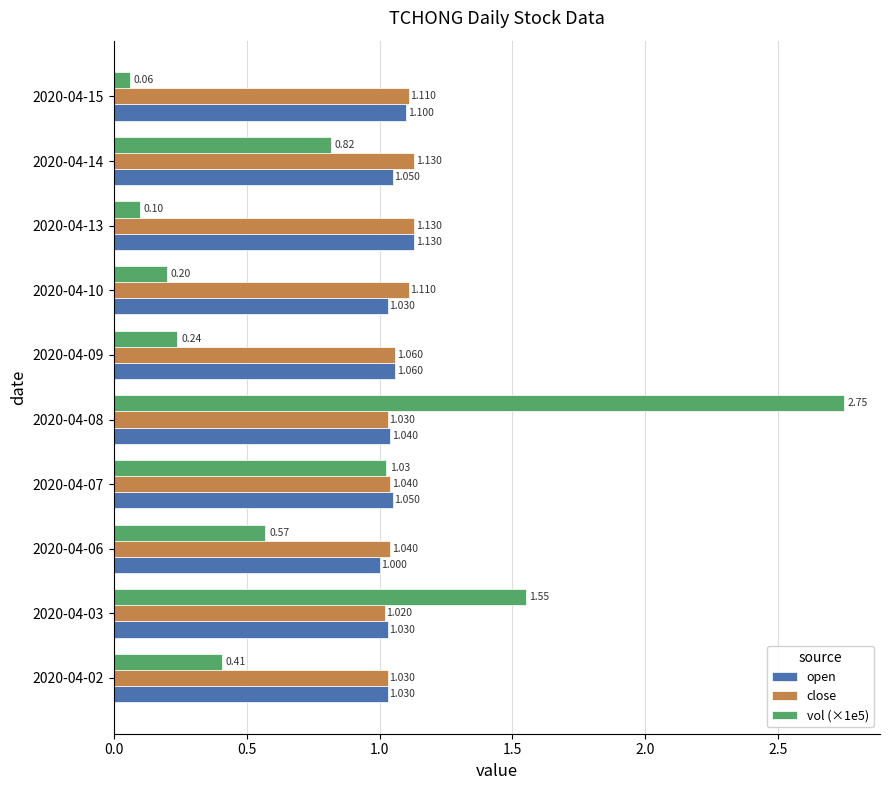

Which series has the largest total across all categories?

close